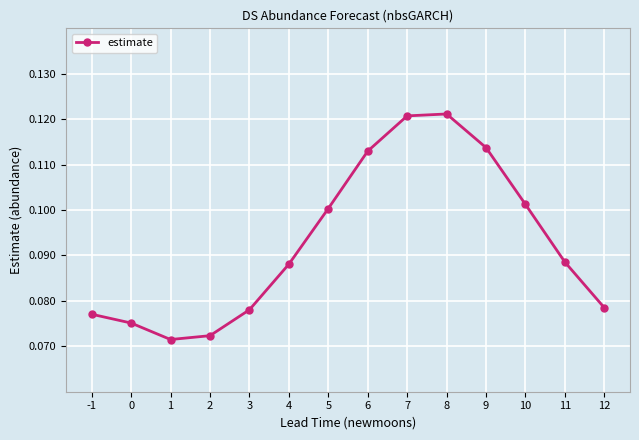

At which category does the data reach its first local valley?

1